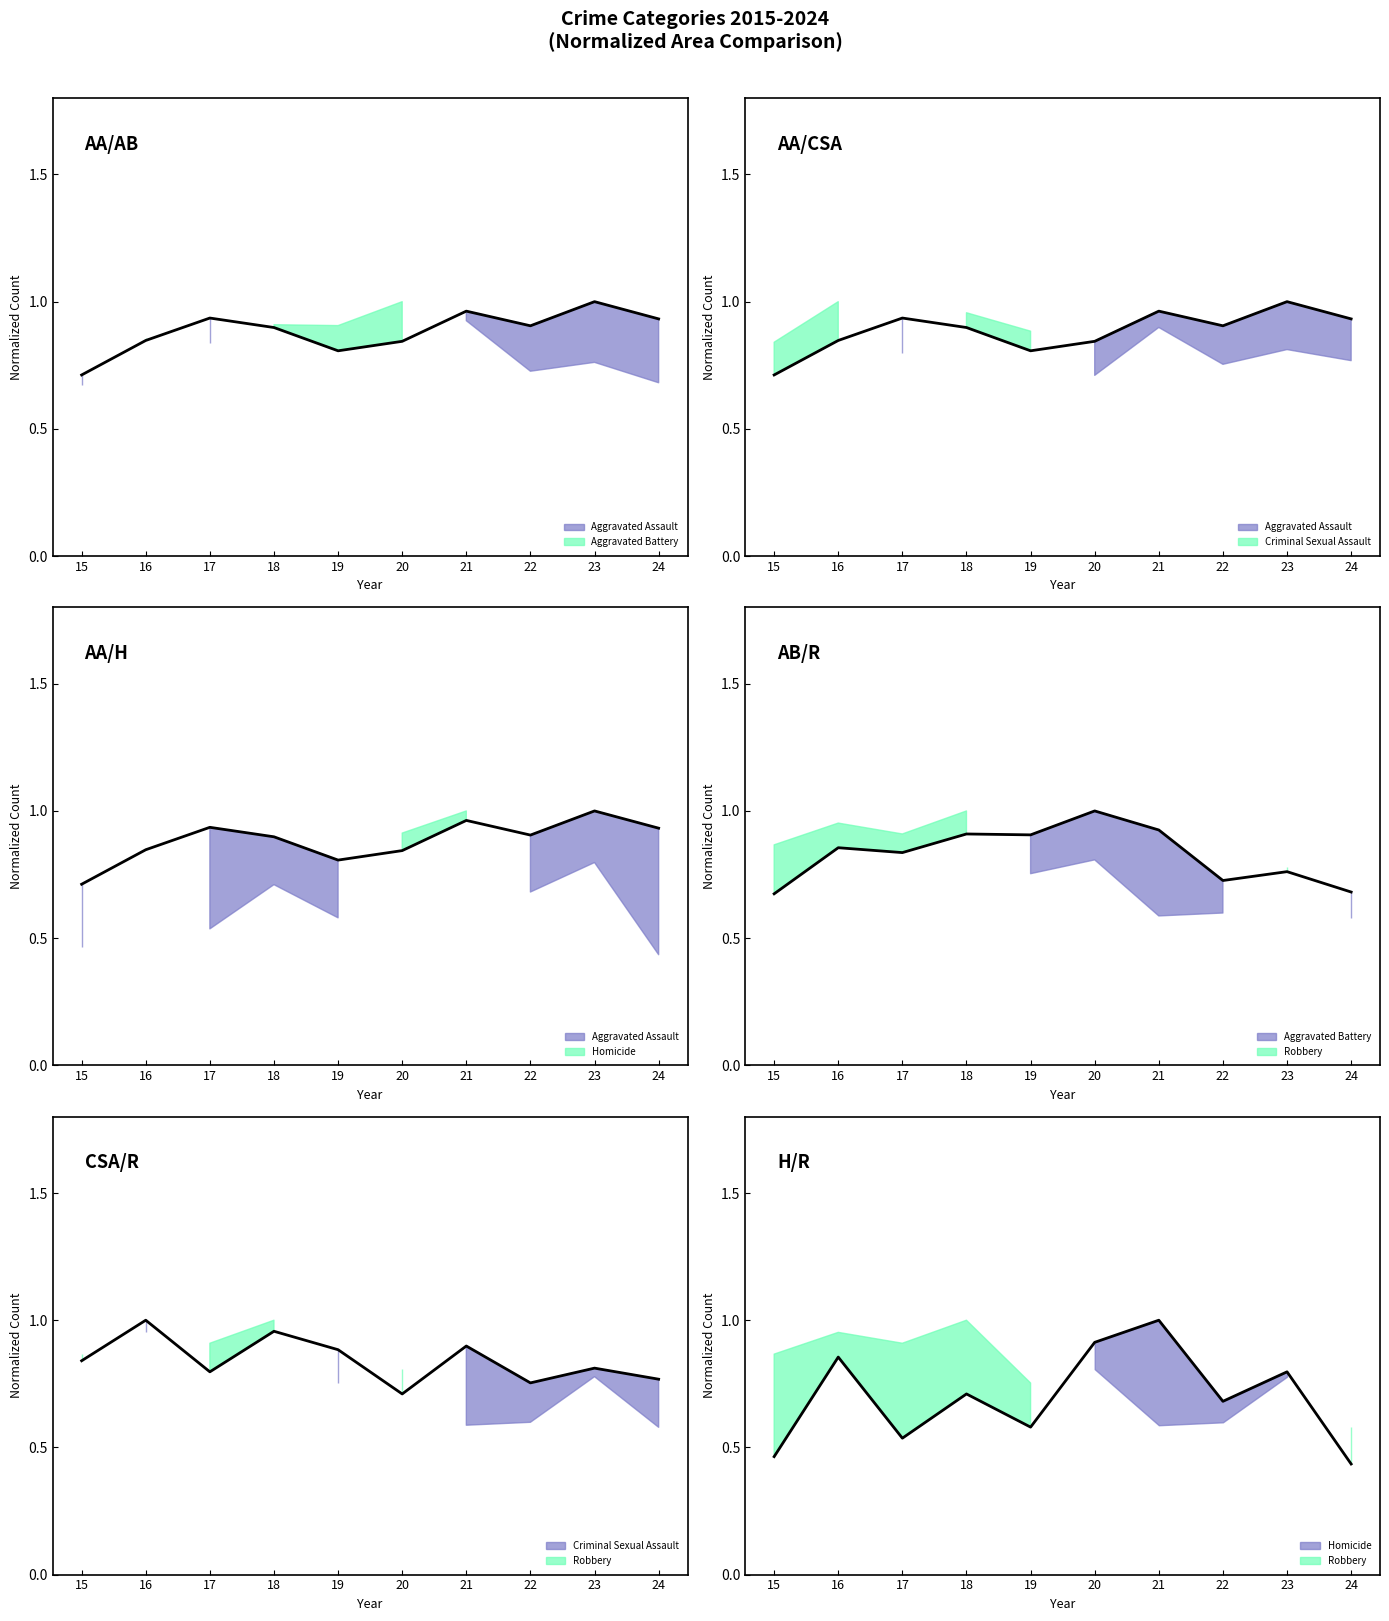

The value of Criminal Sexual Assault at 17 is 1.3. True or false?

False